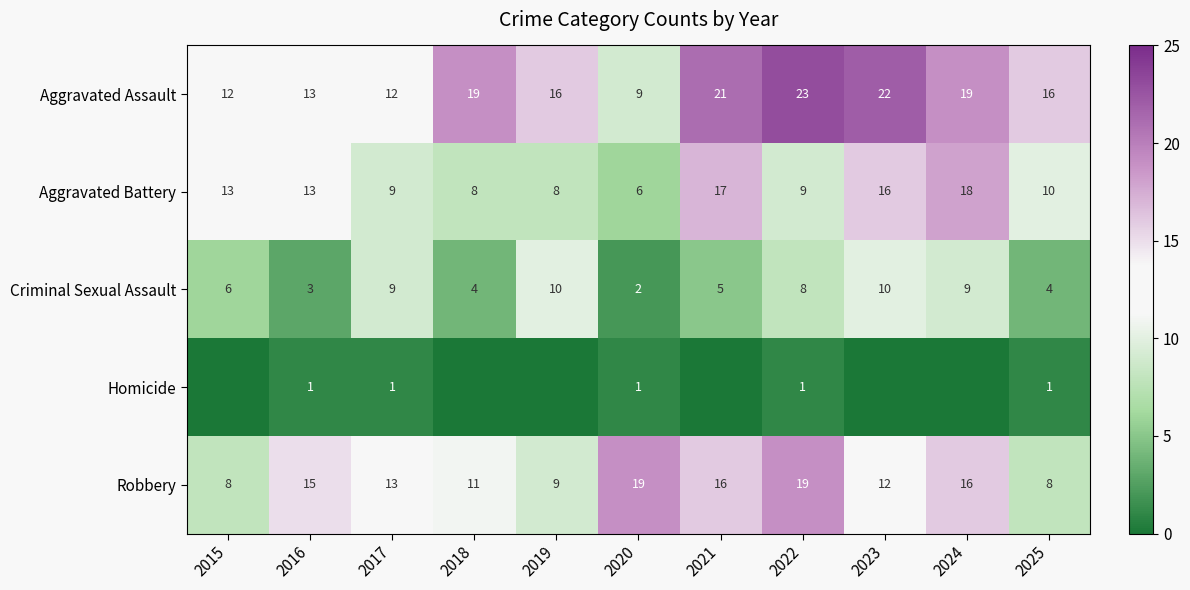

What is the difference between the maximum and minimum values in the Robbery series?

11